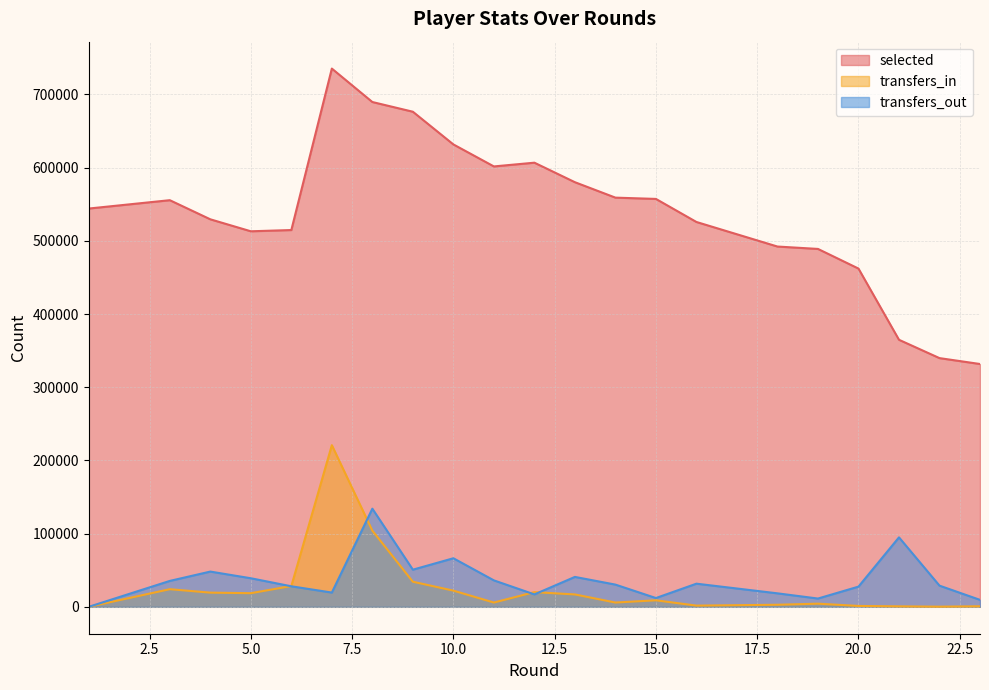

What is the sum of all transfers_out values?

799005